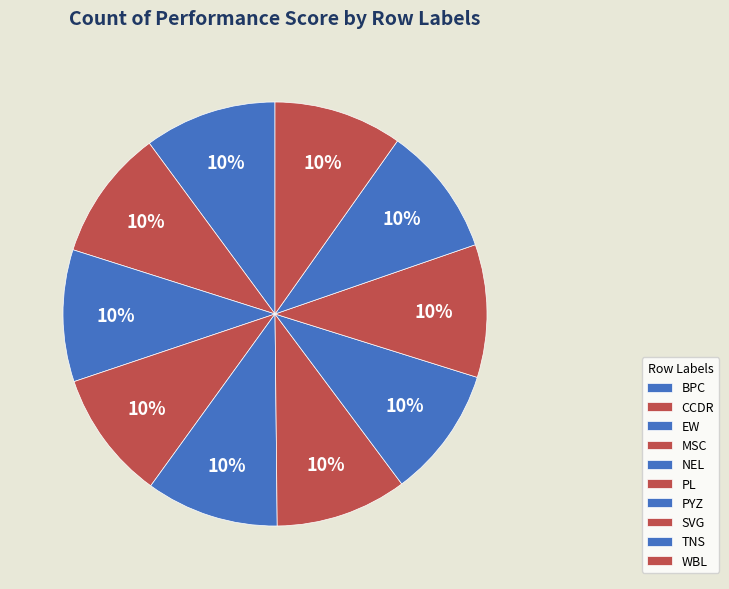

What portion of the pie excludes NEL?

89.9%